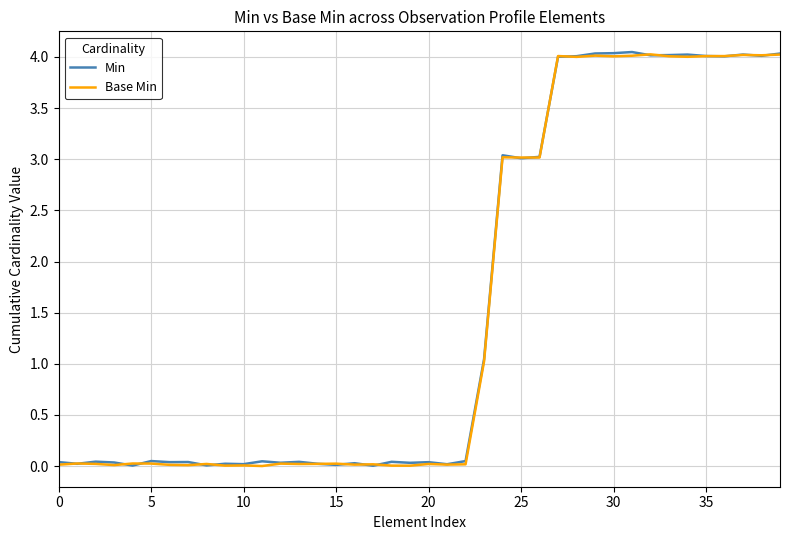

What is the sum of all Base Min values?

62.6